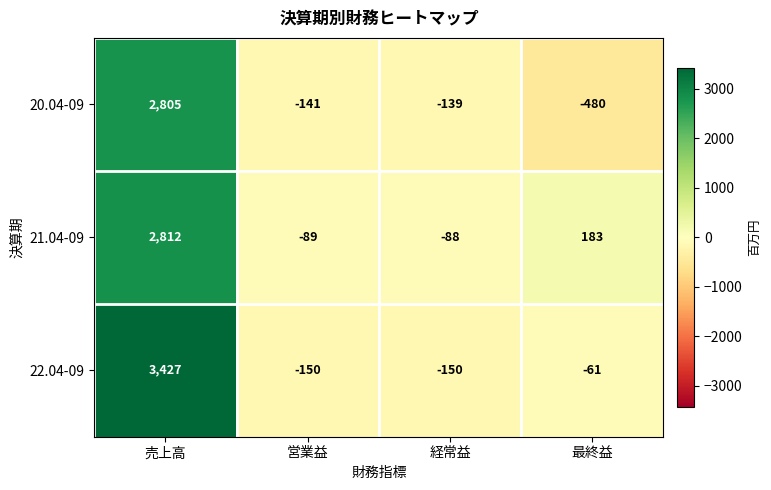

Reading left to right, extract all data points from this chart.

20.04-09: 売上高=2805	営業益=-141	経常益=-139	最終益=-480
21.04-09: 売上高=2812	営業益=-89	経常益=-88	最終益=183
22.04-09: 売上高=3427	営業益=-150	経常益=-150	最終益=-61